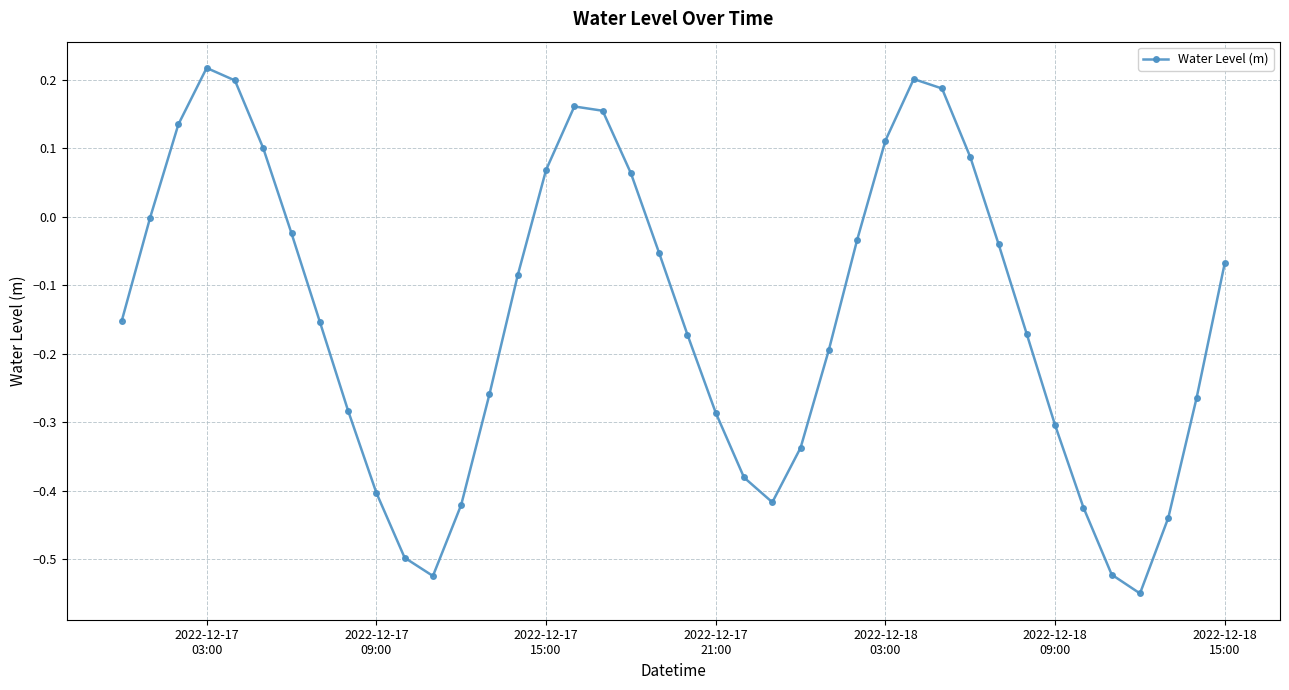

Is this an area chart (filled region under the line)?

No